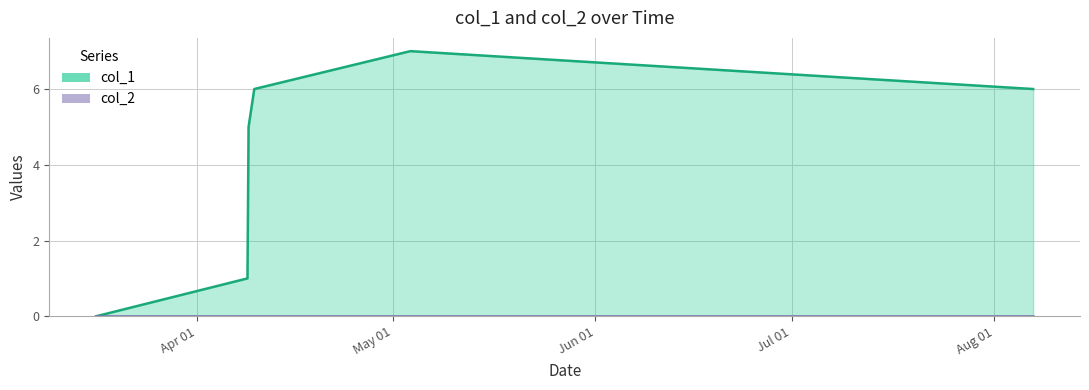

Which series has the widest spread of values?

col_1